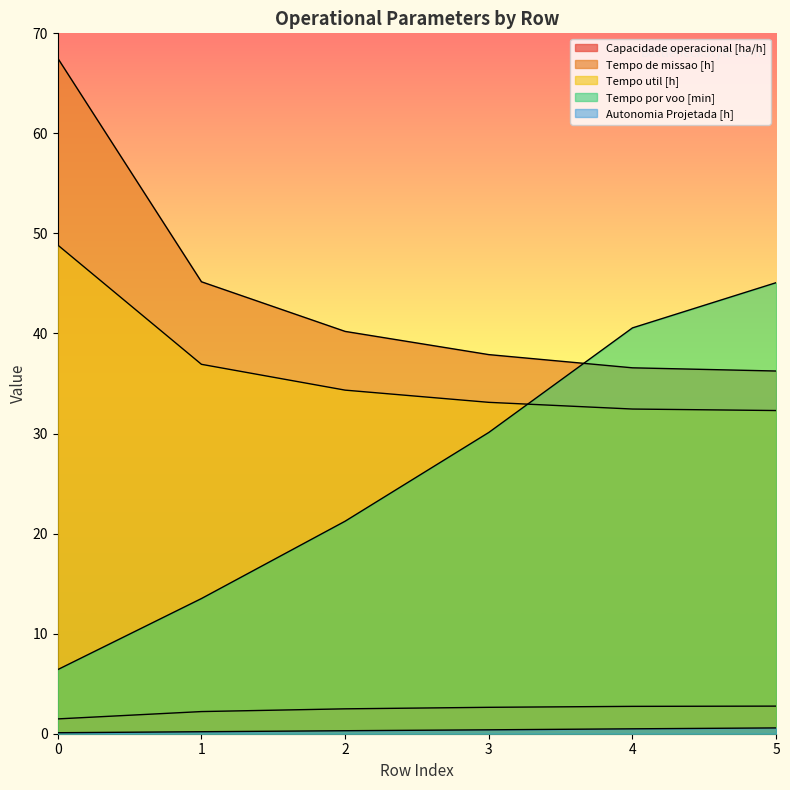

True or false: Capacidade operacional [ha/h] has a value of 2.5 at 2.

True